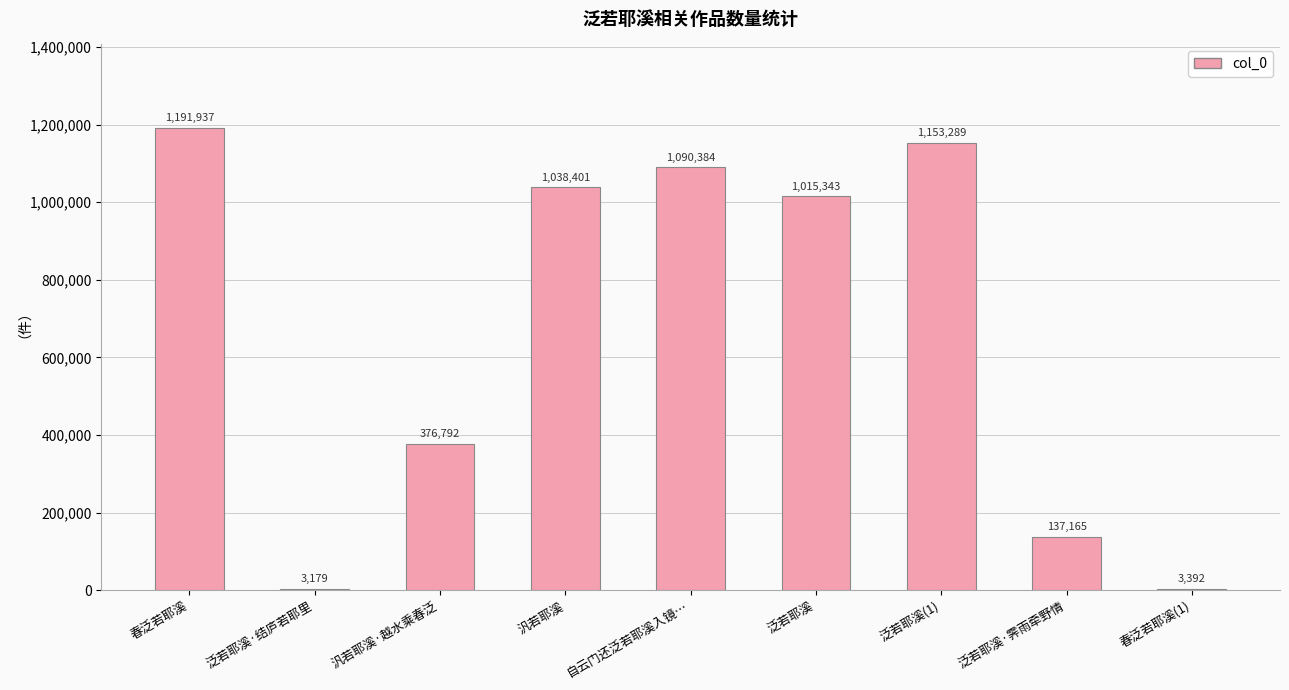

What is the change in value from 春泛若耶溪 to 汎若耶溪?

-153536